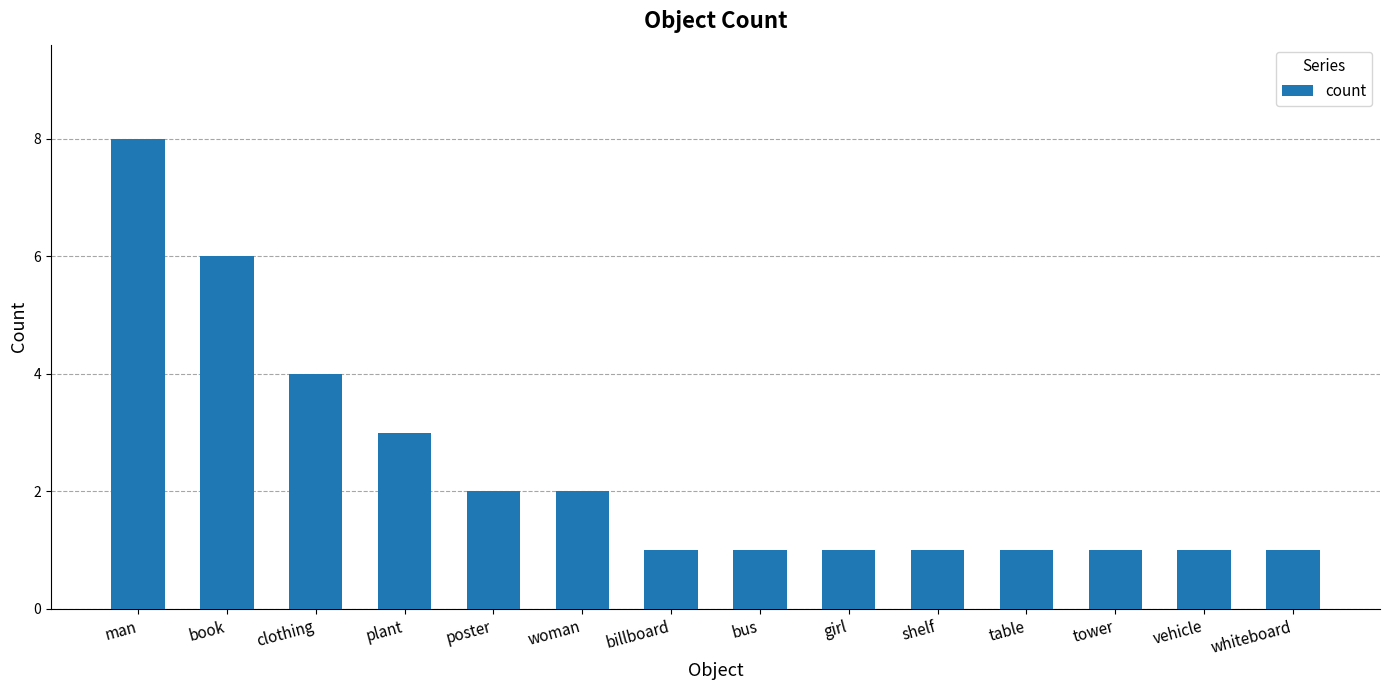

What is the maximum value shown in the chart?

8